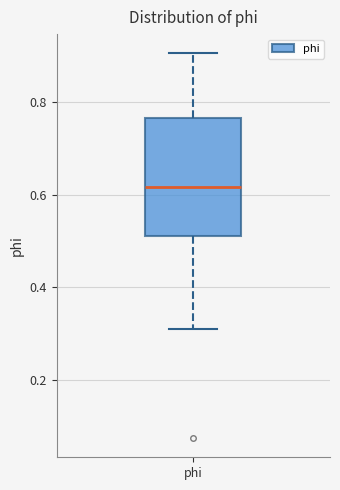

Transcribe this box plot: give where the median line is, the range the box spans, and where the two whiskers end, as read against the y-axis. The values are not printed on the chart, so give them approximately, as read against the axis.

median 0.62, box 0.52 to 0.76, whiskers 0.30 to 0.90